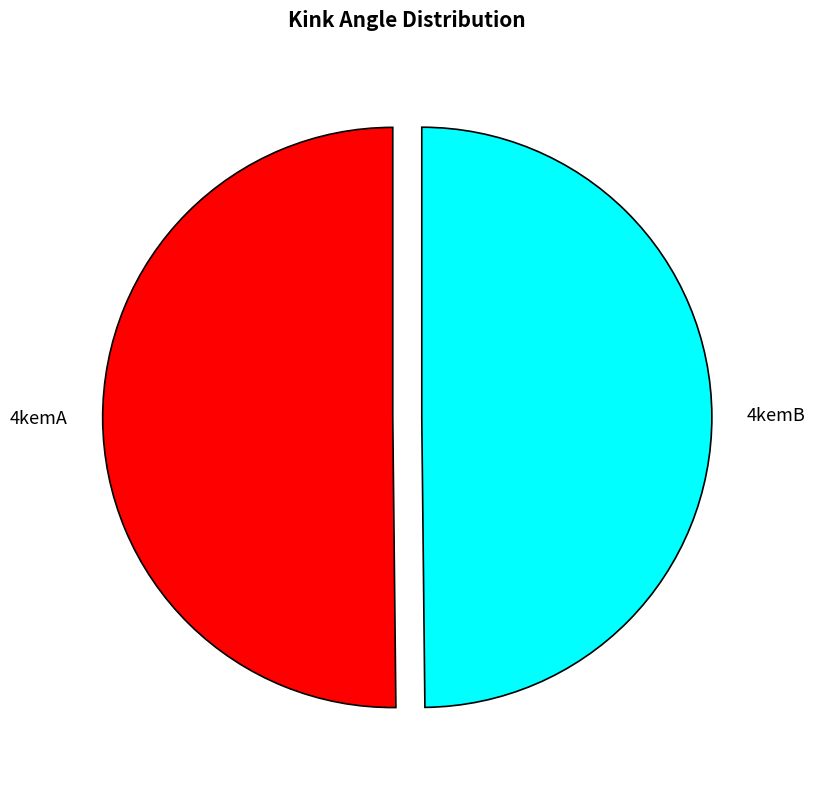

Do 4kemB and 4kemA together represent more than half of the pie?

Yes